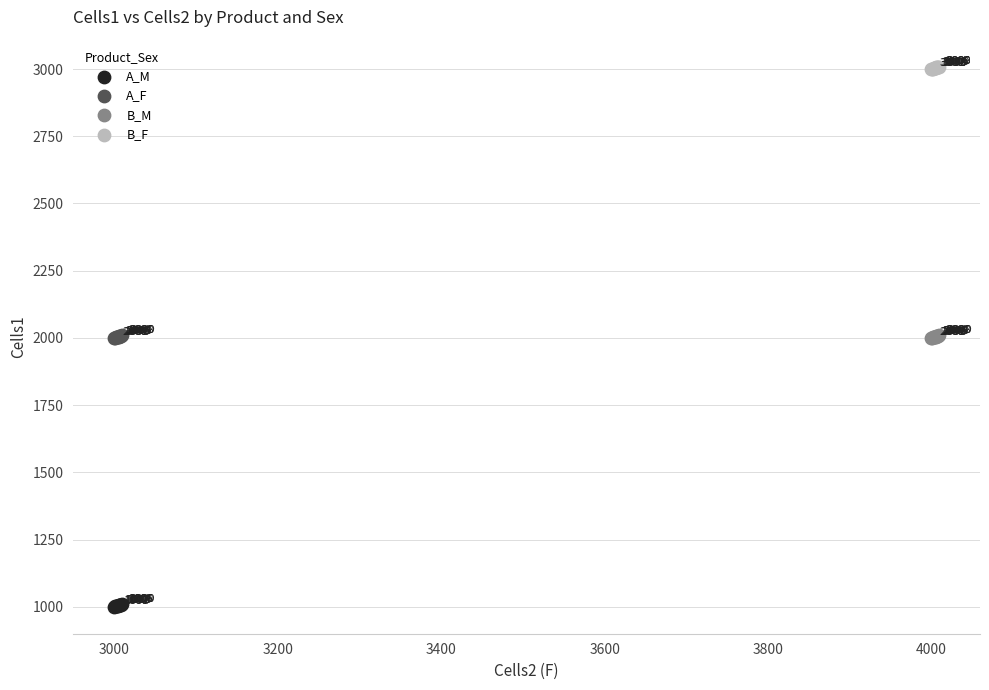

Which series contains the highest Y value?

B_F